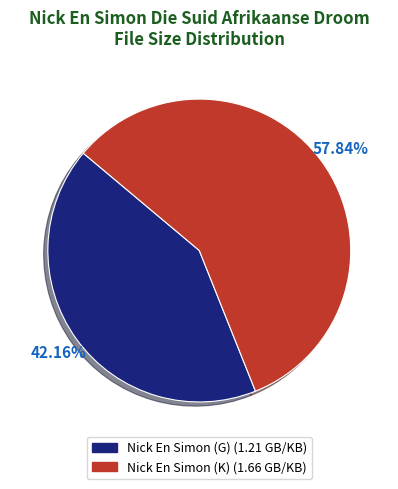

Do Nick En Simon (G) and Nick En Simon (K) together represent more than half of the pie?

Yes